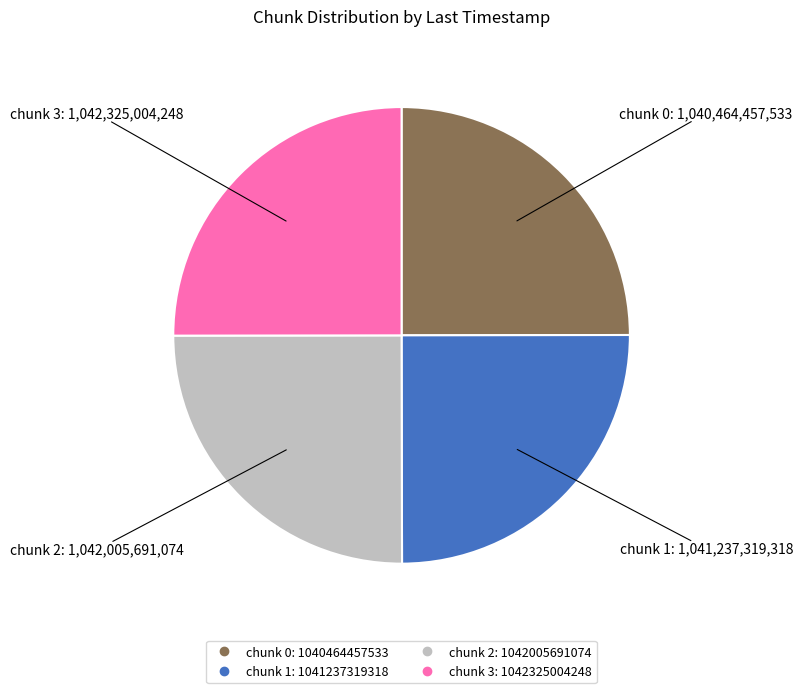

Is there a majority slice in this chart?

No